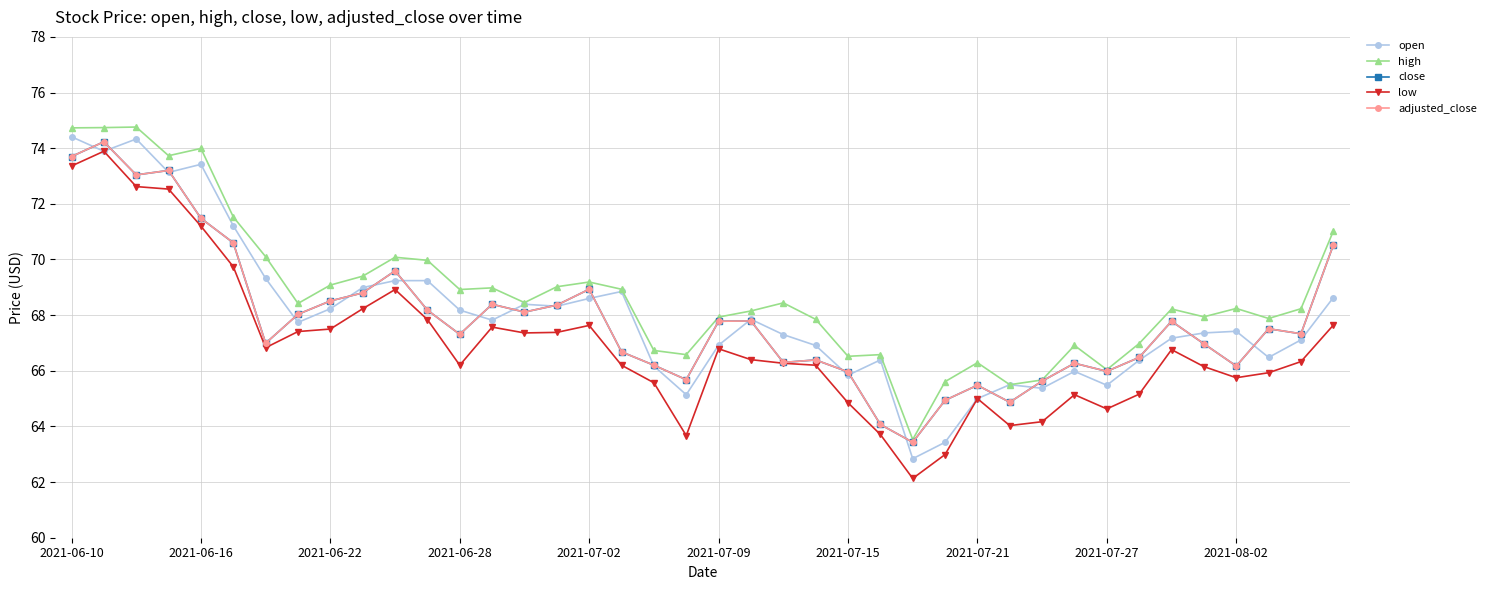

What is the smallest value displayed?

62.1